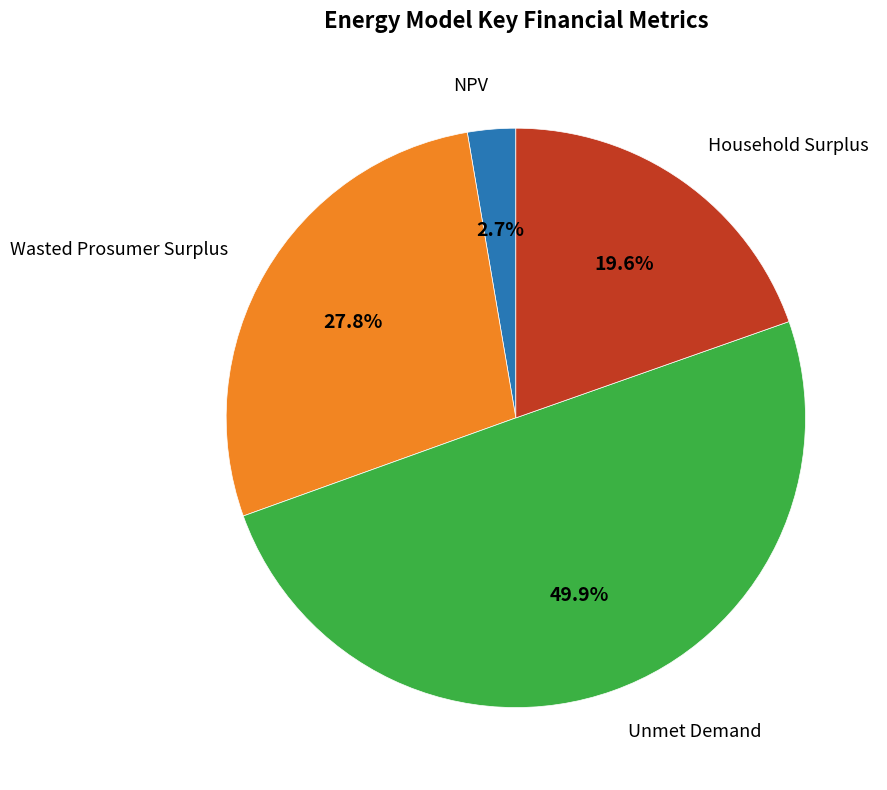

How many slices are in this pie chart?

4